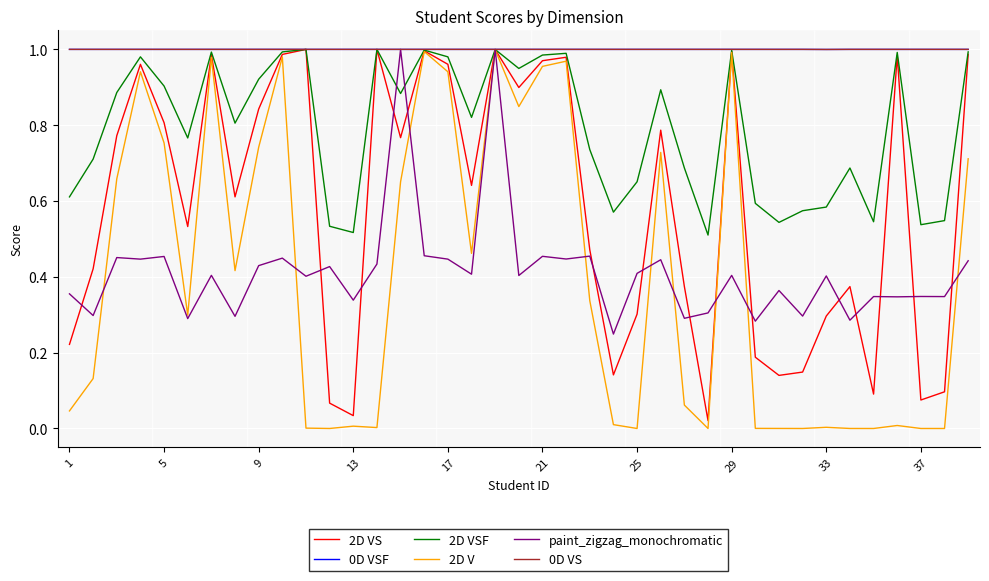

How many lines are shown in the chart?

6